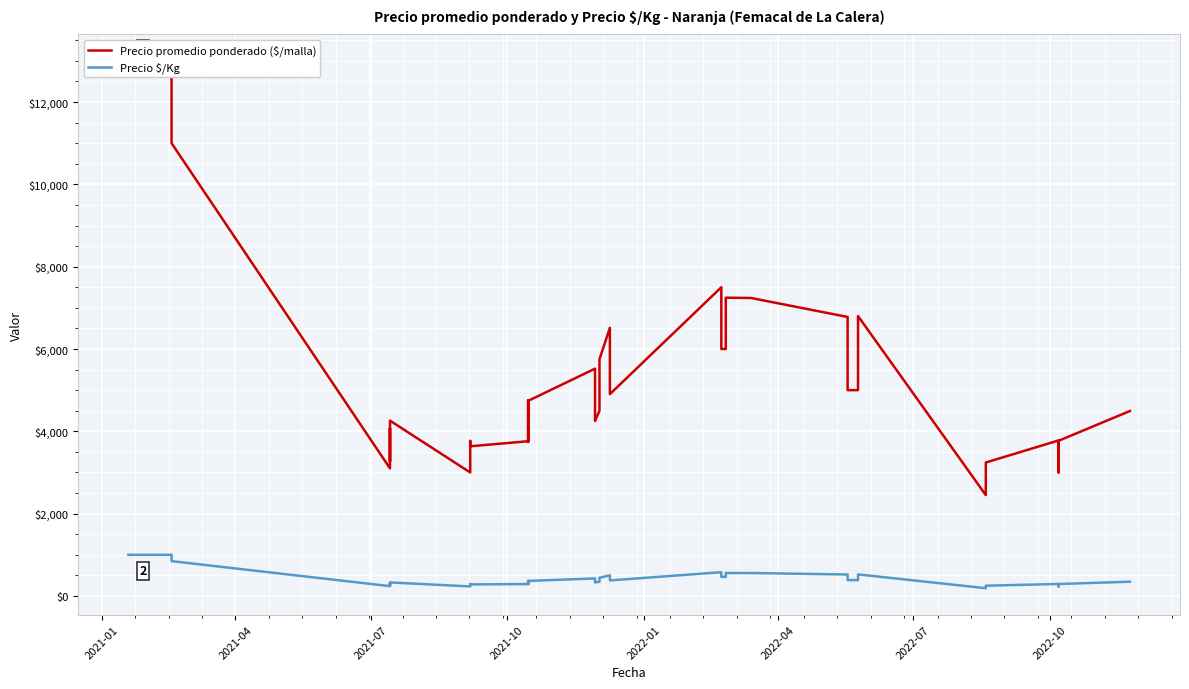

What is the lowest value of the Precio promedio ponderado ($/malla) series?

2450